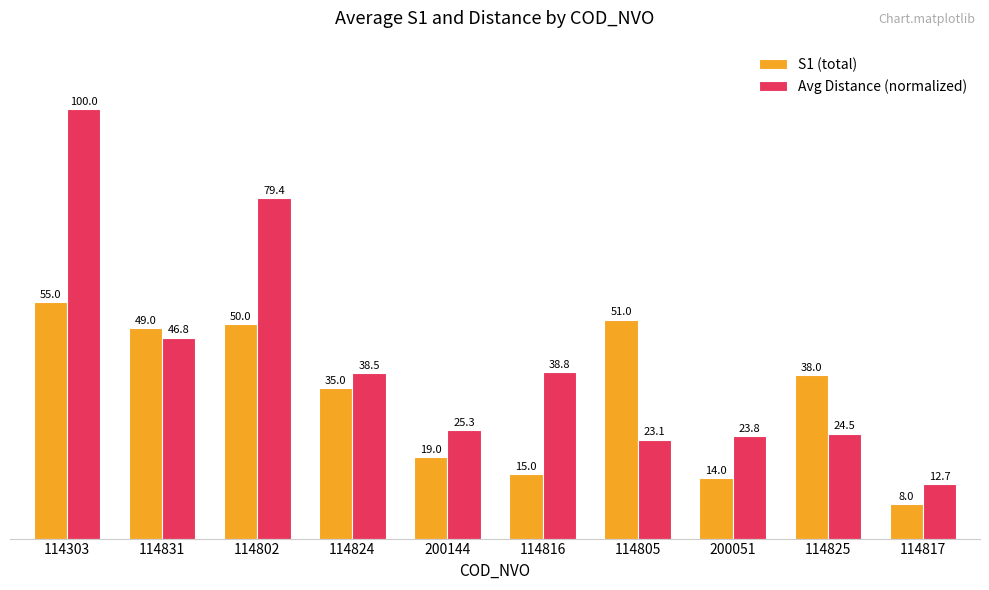

How many distinct data groups are displayed?

2